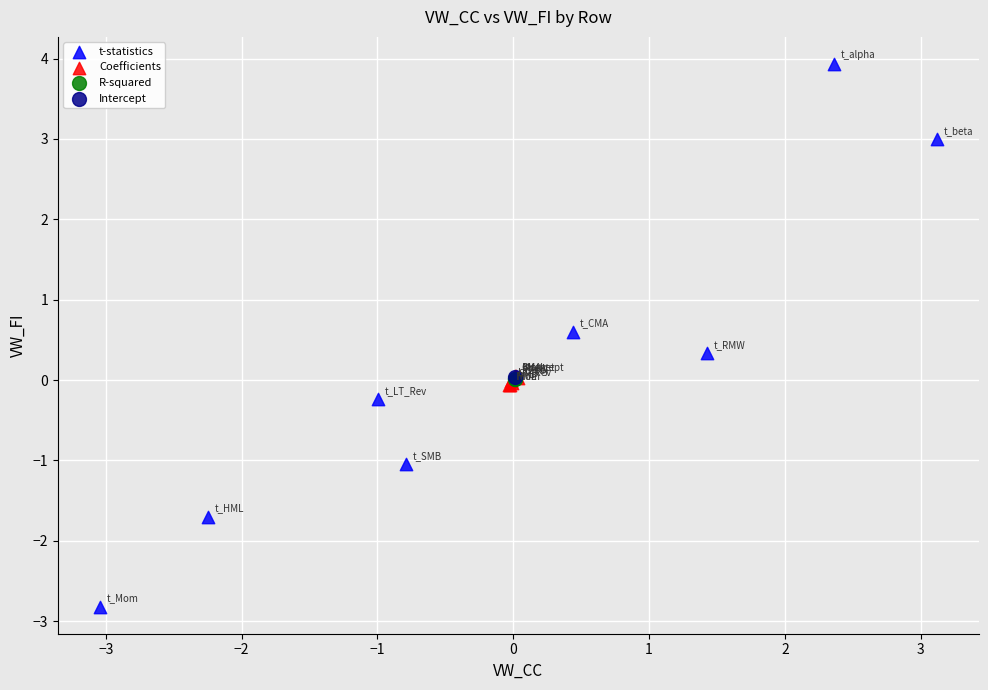

Which series reaches the minimum Y coordinate?

t-statistics